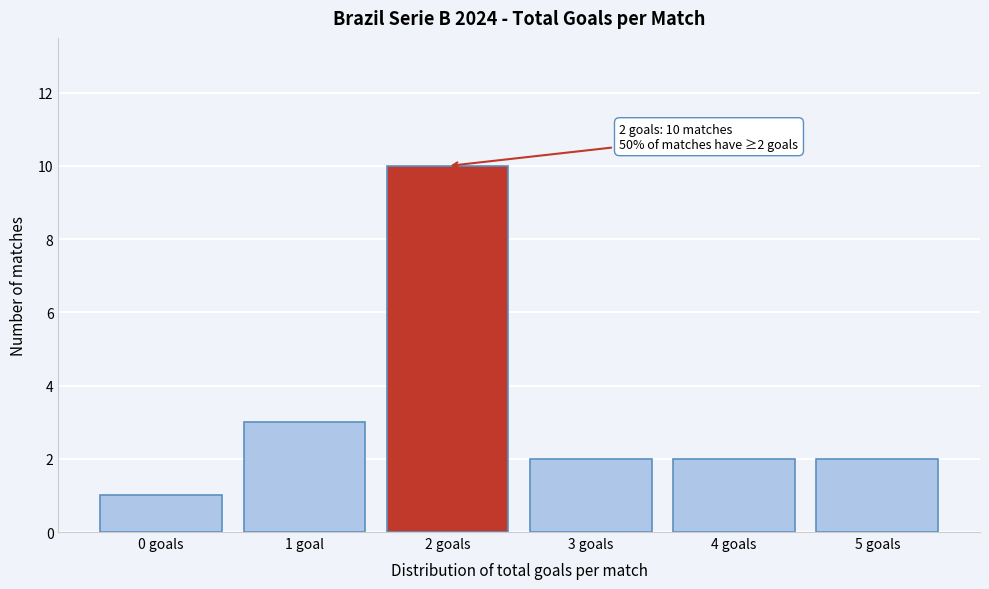

Reading left to right, what are all the values shown in this chart?

0 goals=1	1 goal=3	2 goals=10	3 goals=2	4 goals=2	5 goals=2